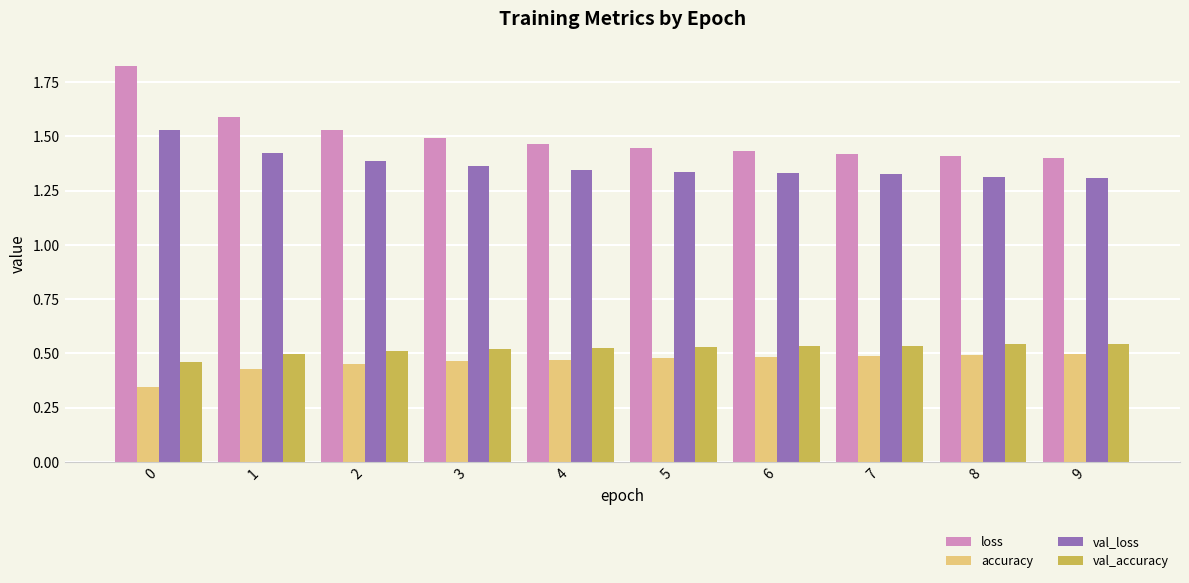

List the series in order of their peak value, highest first.

loss, val_loss, val_accuracy, accuracy